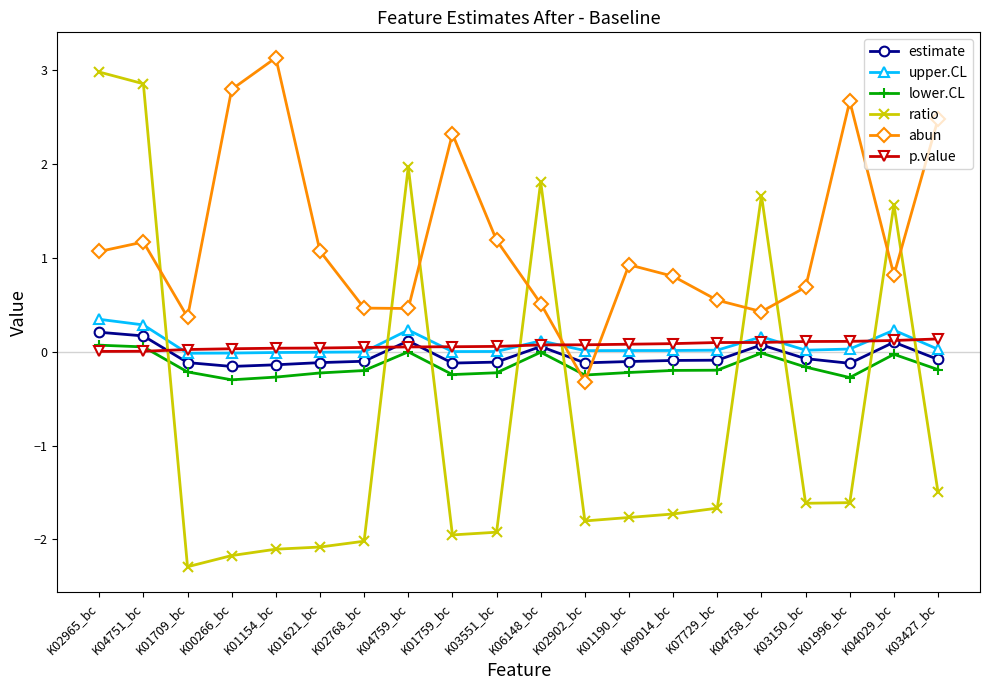

What is the sum of all abun values?

23.6